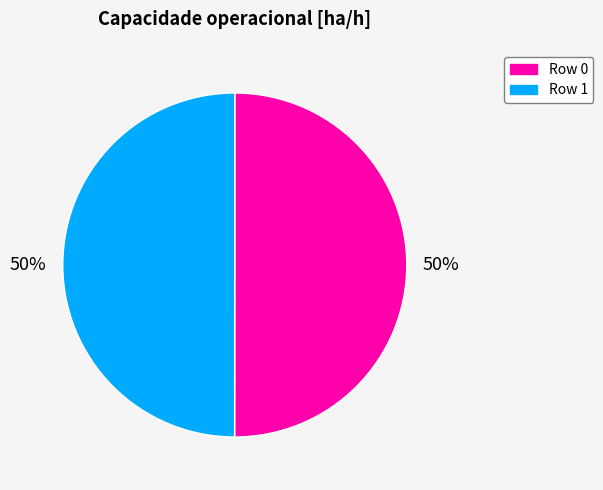

What is the ratio of the value at Row 0 to the value at Row 1?

1.0